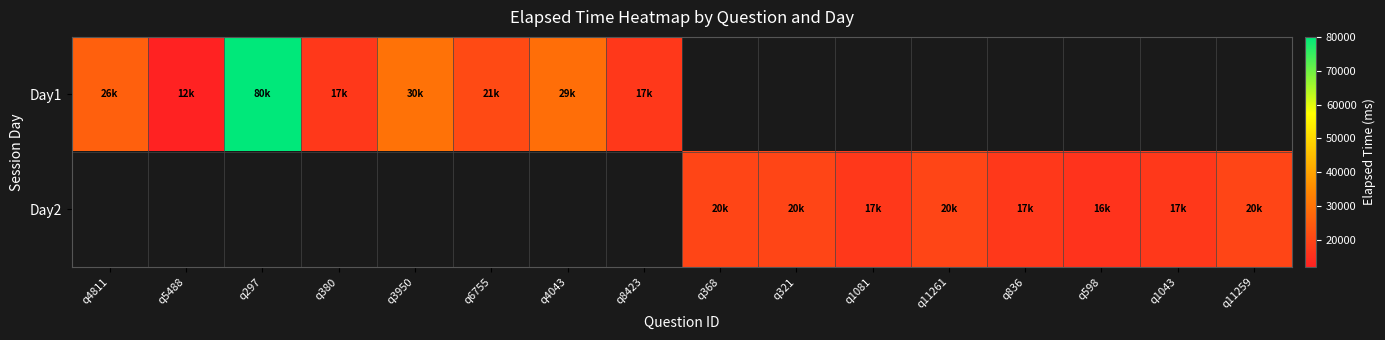

What is the highest value of the Day1 series?

80000.0